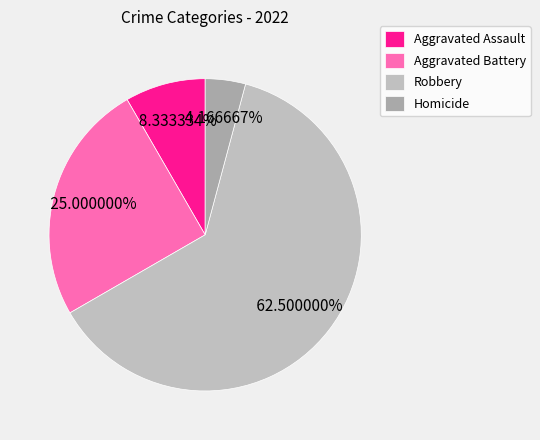

How much of the chart is everything except Homicide?

95.8%